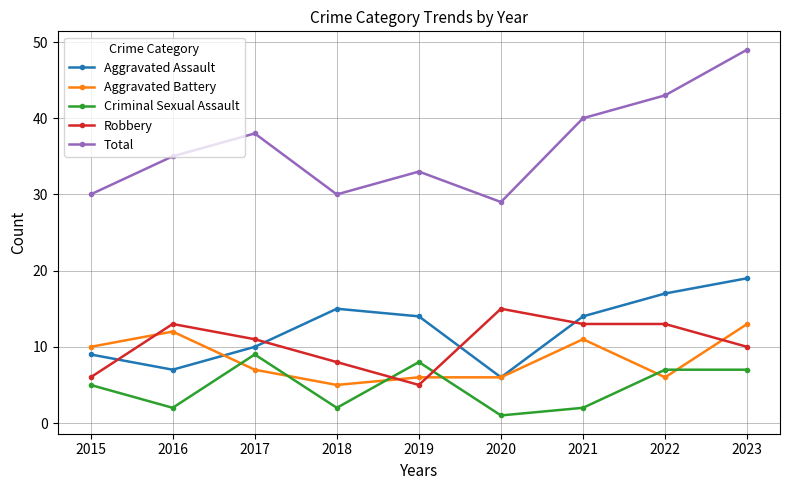

What is the maximum value shown in the chart?

49